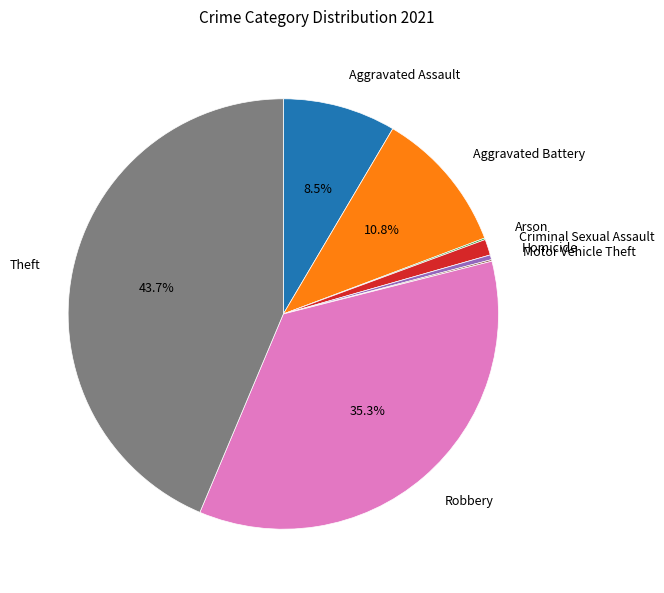

Which category has the biggest portion of the pie?

Theft